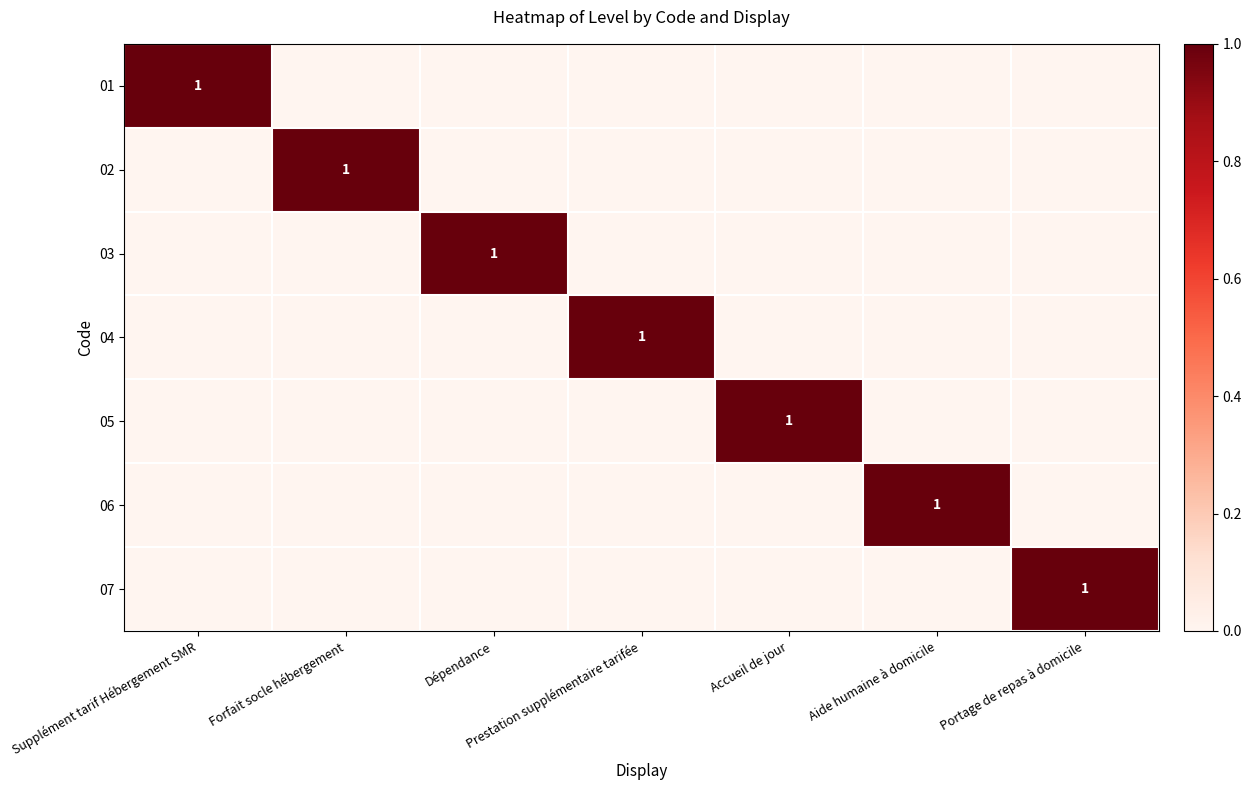

Is it true that 04 equals 1 at Prestation supplémentaire tarifée?

True